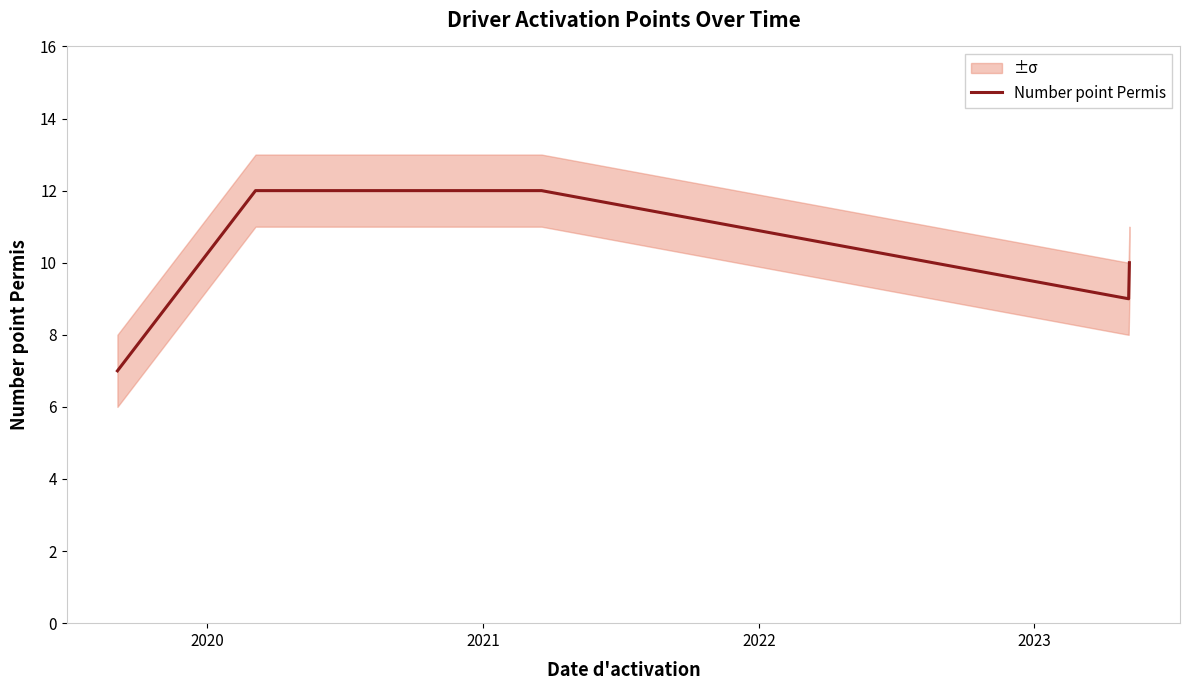

What is the maximum value for Number point Permis?

12